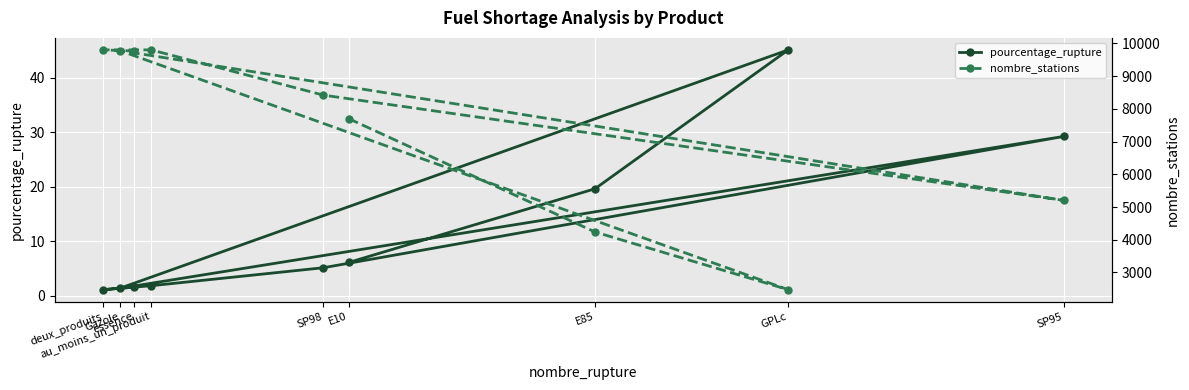

Reading left to right, transcribe all the data shown in this chart.

pourcentage_rupture: E10=6.1	E85=19.6	GPLc=45.1	Gazole=1.4	SP95=29.2	SP98=5.1	au_moins_un_produit=1.8	deux_produits=1.1	essence=1.6
nombre_stations: E10=7703.0	E85=4238.0	GPLc=2473.0	Gazole=9781.0	SP95=5202.0	SP98=8420.0	au_moins_un_produit=9803.0	deux_produits=9803.0	essence=9768.0